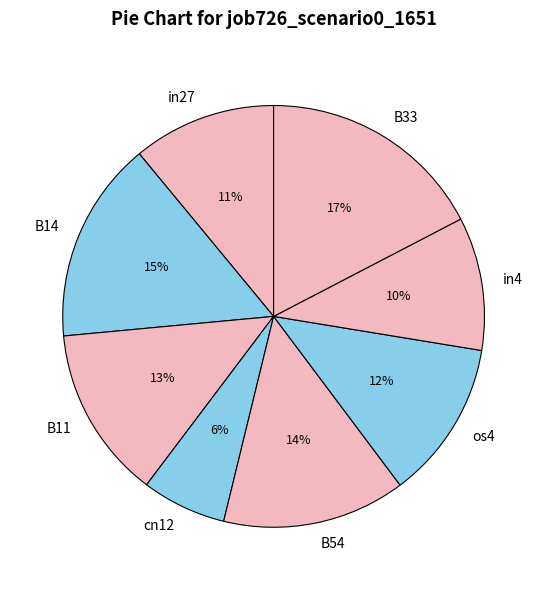

To the nearest percent, what portion does os4 represent?

12%